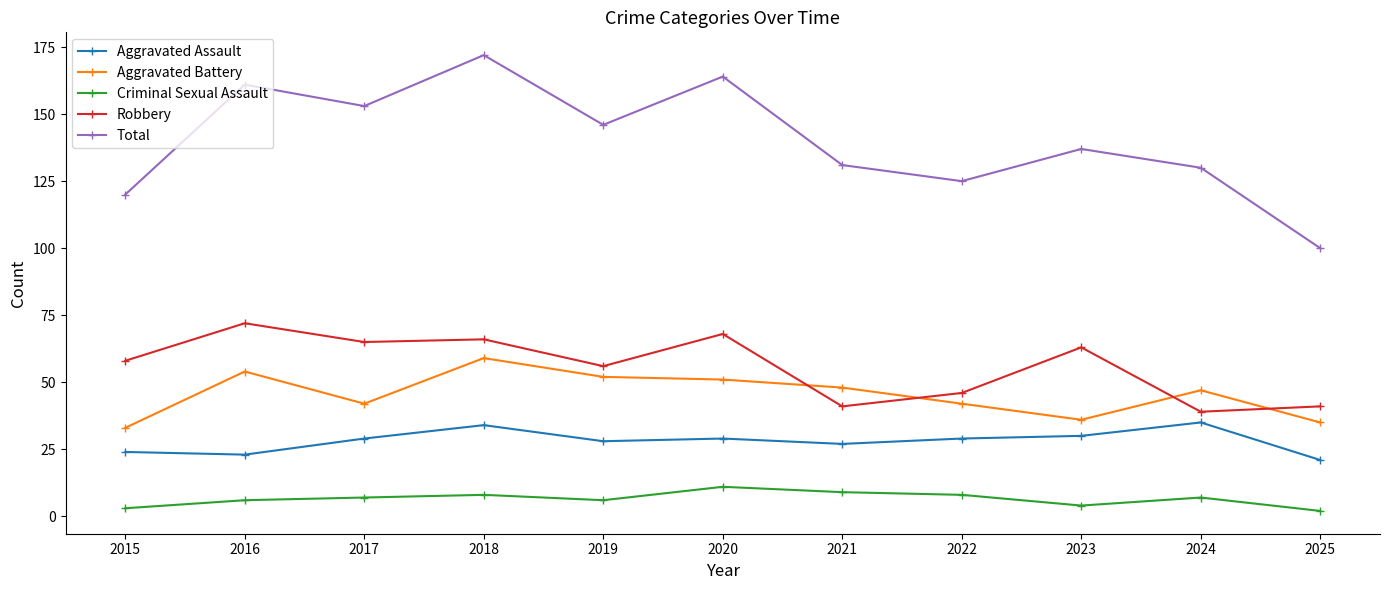

Reading left to right, list all the values displayed in this chart.

Aggravated Assault: 24	23	29	34	28	29	27	29	30	35	21
Aggravated Battery: 33	54	42	59	52	51	48	42	36	47	35
Criminal Sexual Assault: 3	6	7	8	6	11	9	8	4	7	2
Robbery: 58	72	65	66	56	68	41	46	63	39	41
Total: 120	161	153	172	146	164	131	125	137	130	100